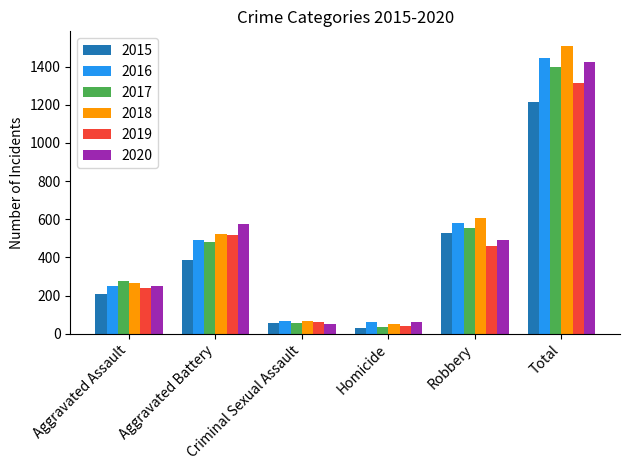

What is the label of the 5th bar from the right?

Aggravated Battery